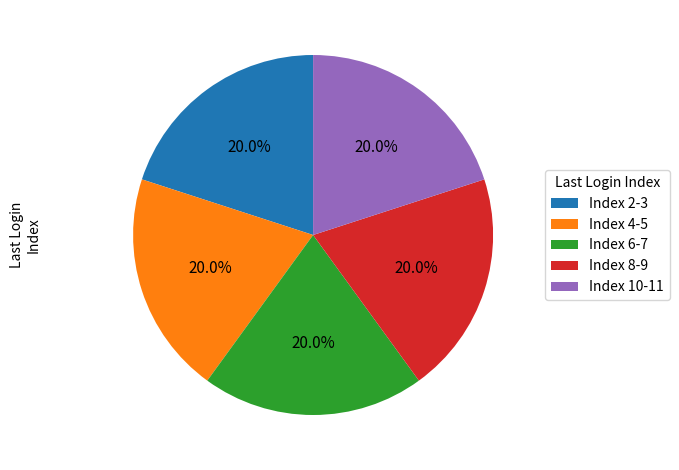

What is the ratio of the value at Index 10-11 to the value at Index 2-3?

1.0